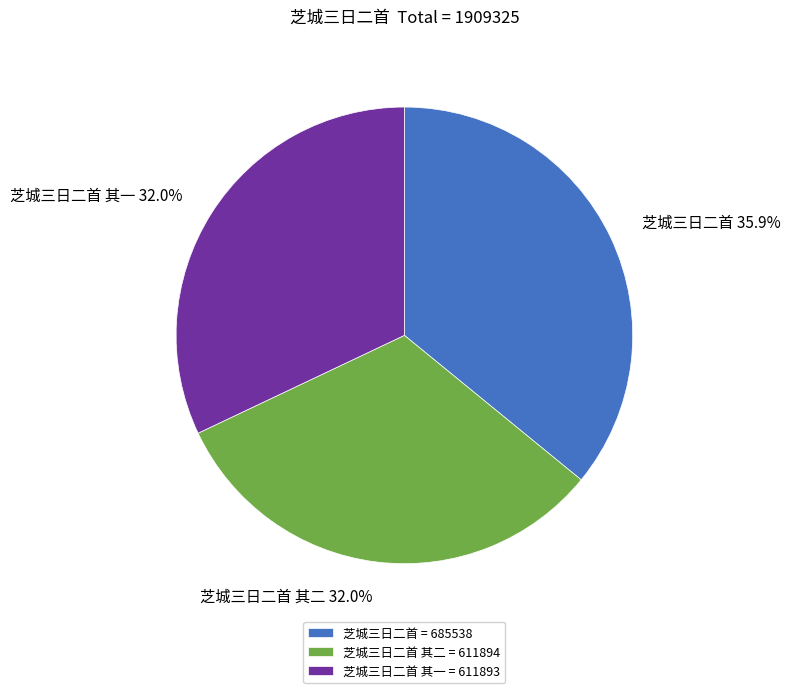

How many slices are in this pie chart?

3